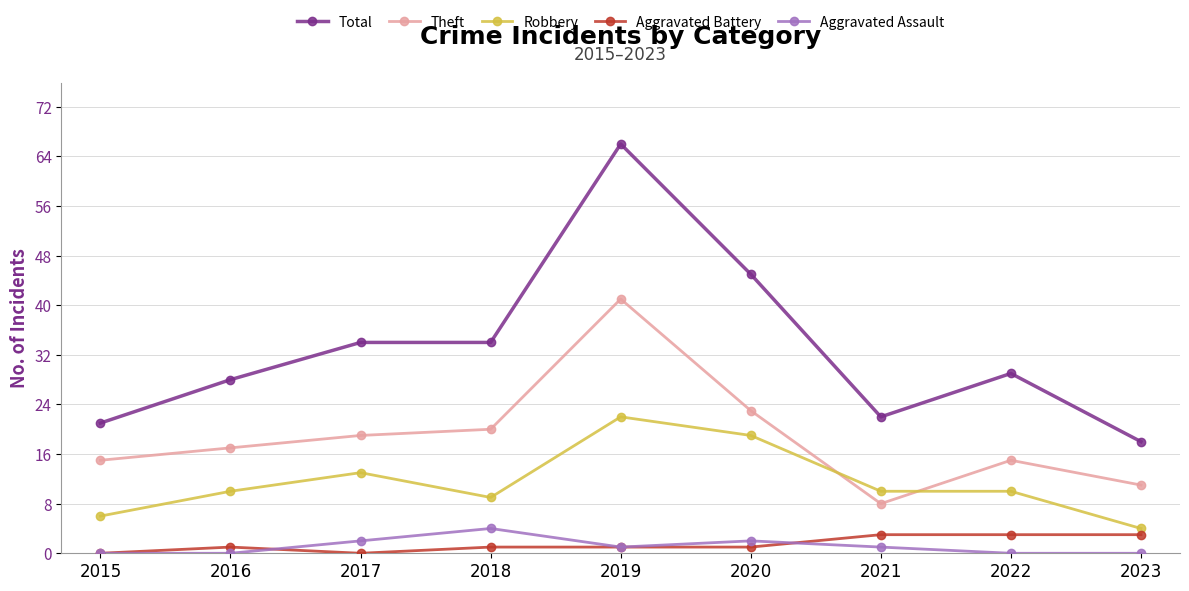

Where is Total nearest to the value 42?

2020